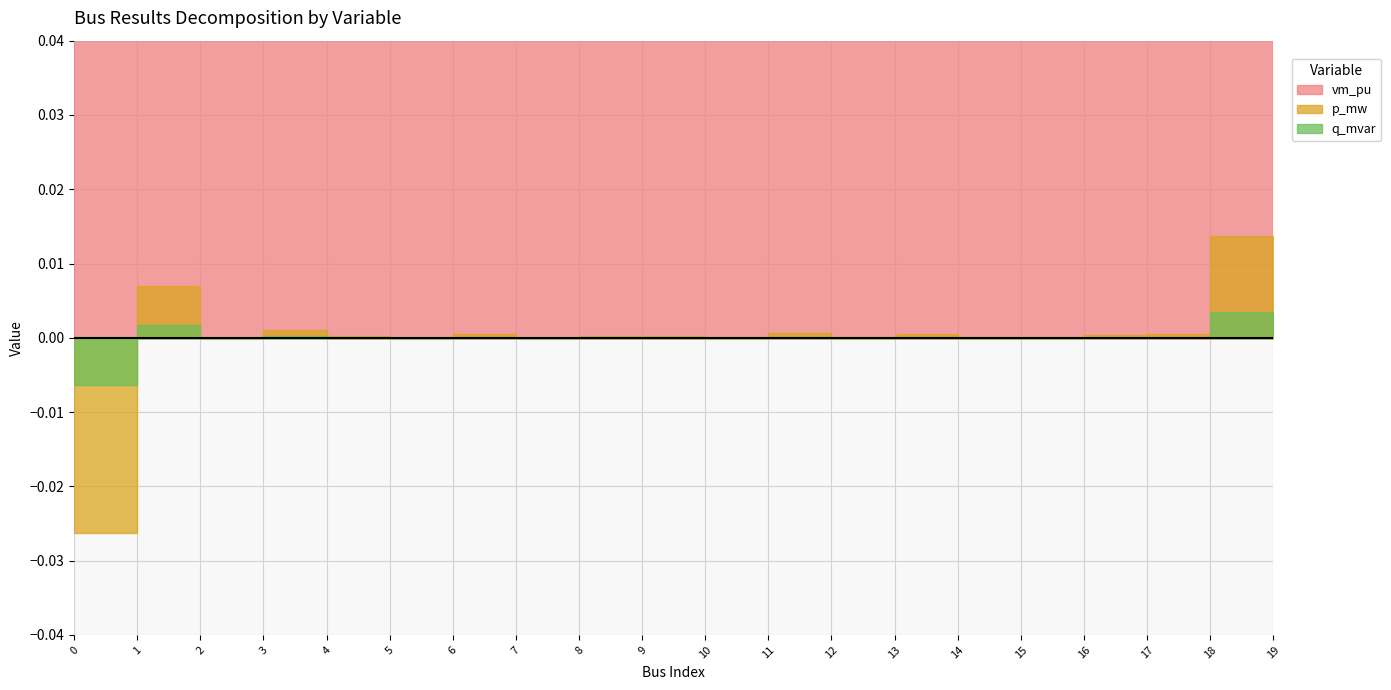

At which label does p_mw first exceed 0?

1